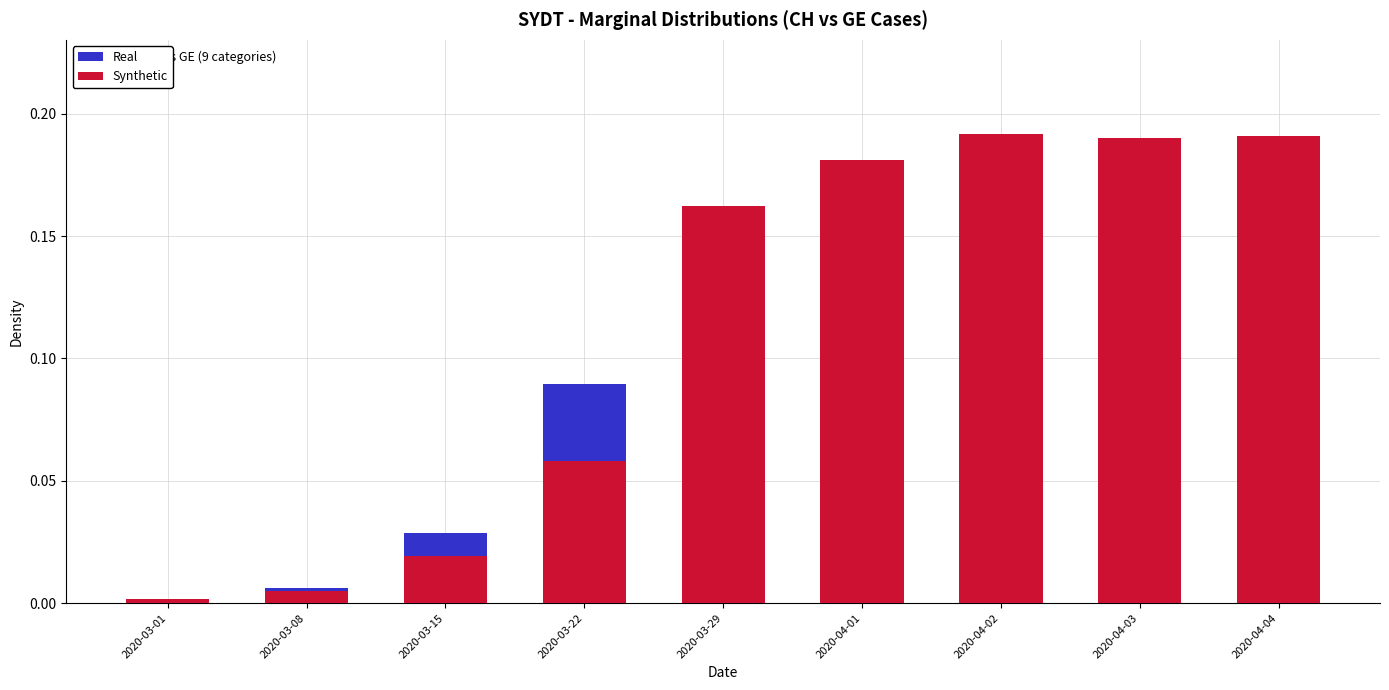

Reading left to right, transcribe all the data shown in this chart.

Real: 0.0	0.0	0.0	0.1	0.2	0.2	0.2	0.2	0.2
Synthetic: 0.0	0.0	0.0	0.1	0.2	0.2	0.2	0.2	0.2